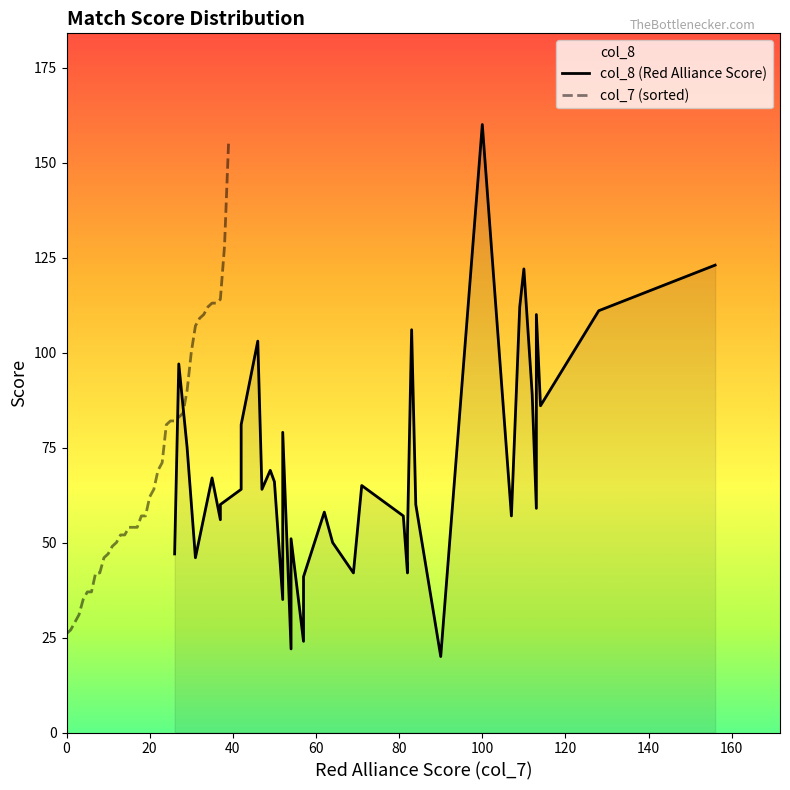

Which series has the widest spread of values?

col_8